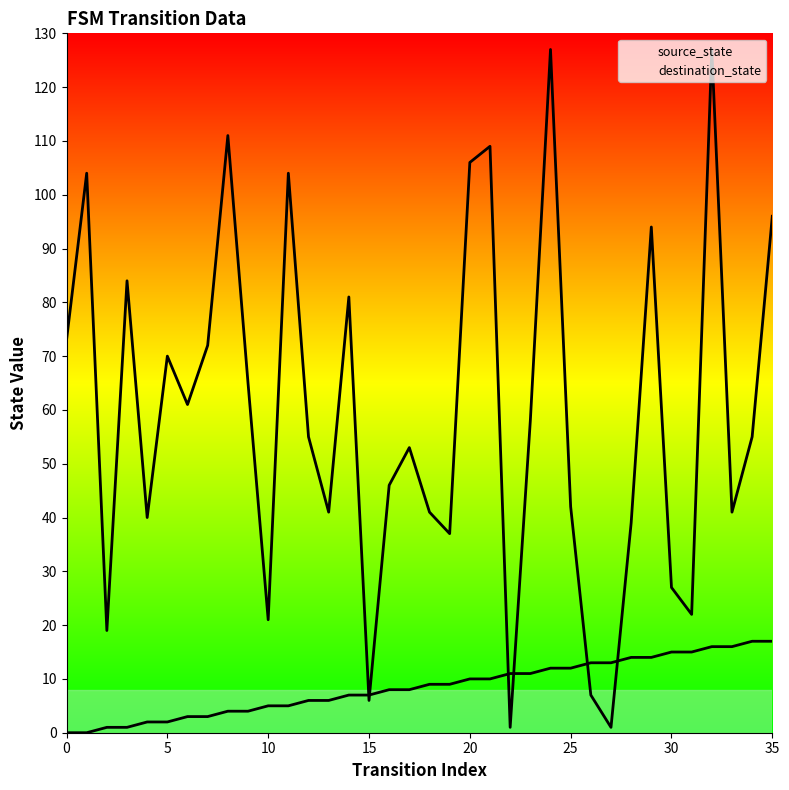

List the series in order of their peak value, lowest first.

source_state, destination_state